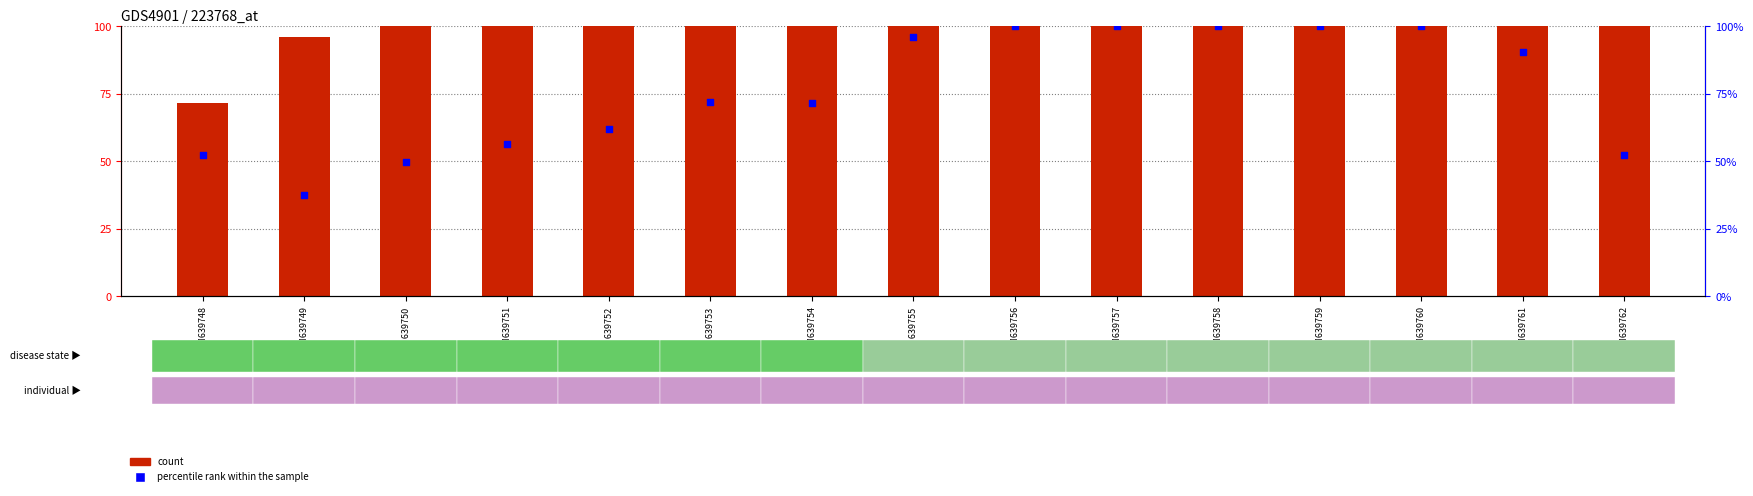

Is the value of percentile rank within the sample at GSM639749 greater than the value of count at GSM639751?

No